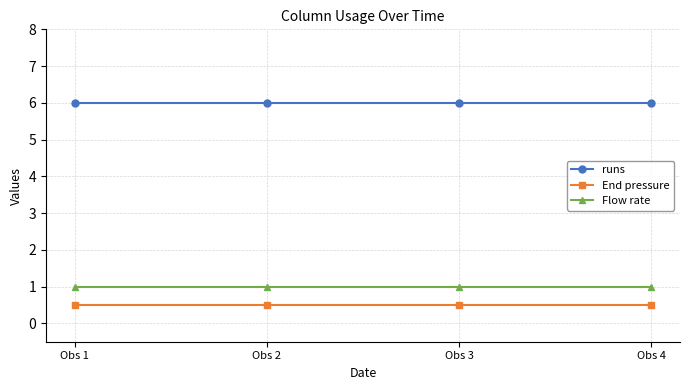

What is the value of the End pressure point at the 2nd from the left?

0.5